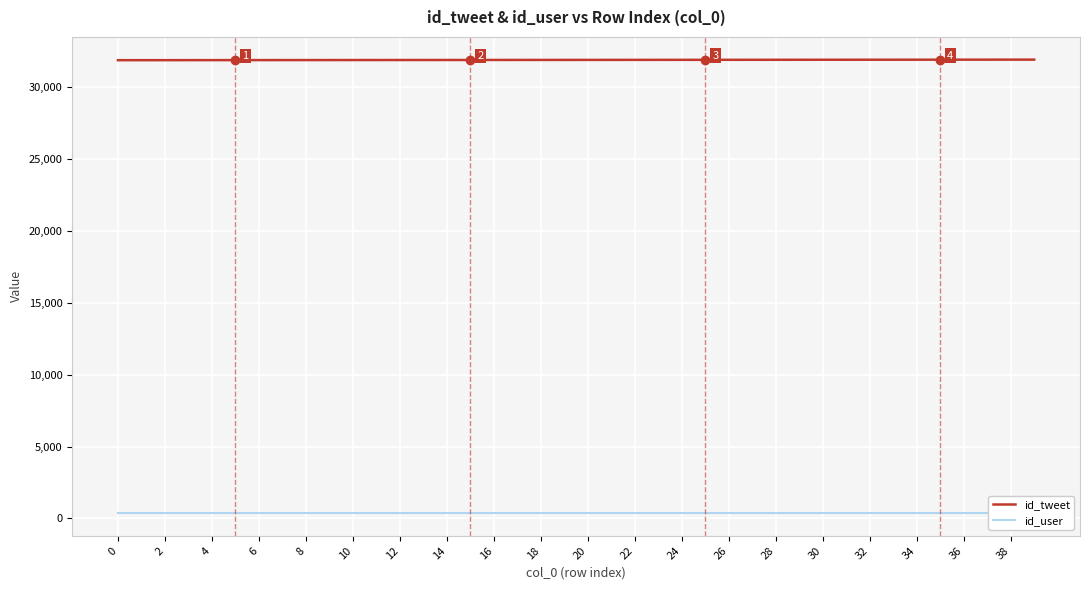

True or false: id_tweet and id_user intersect in this chart.

False